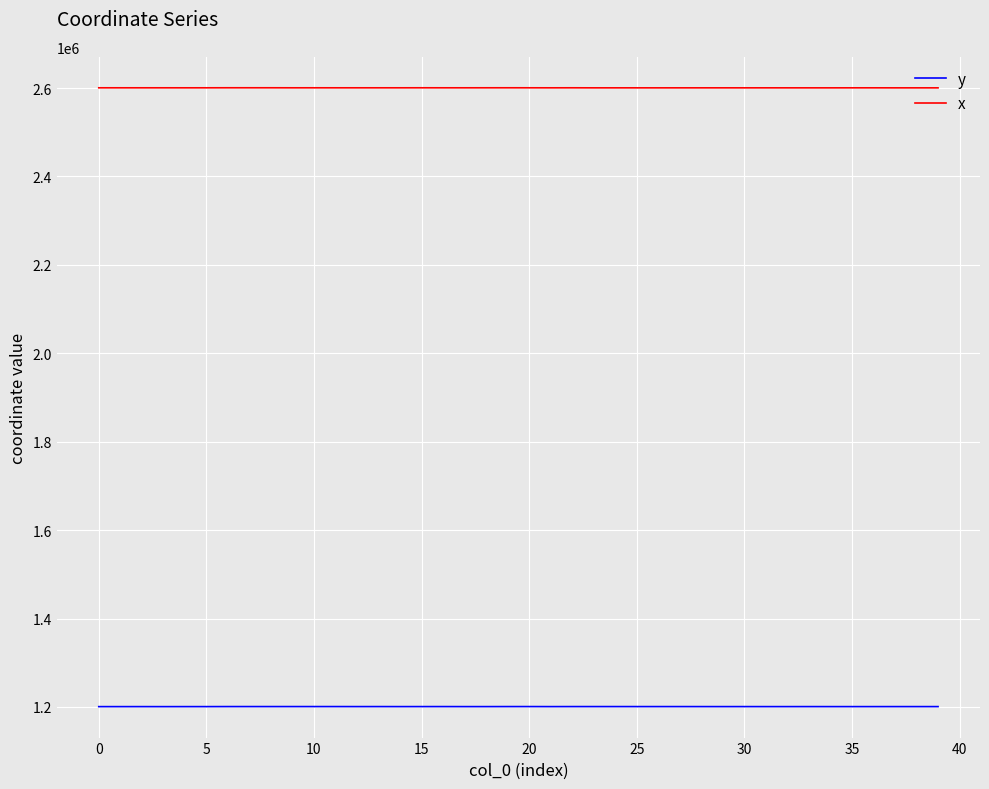

List the series in order of their peak value, lowest first.

y, x